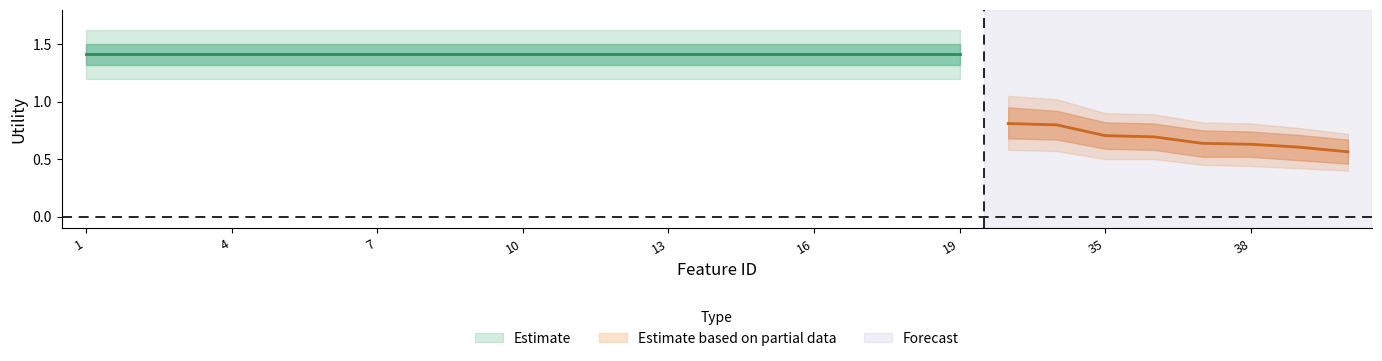

Is this an area chart (filled region under the line)?

No